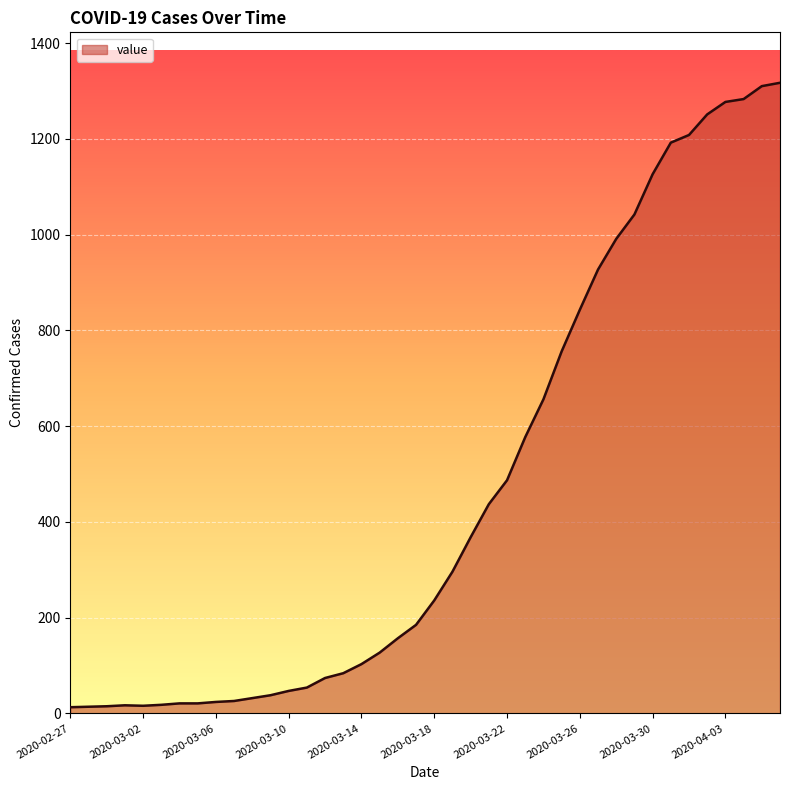

What is the greatest value displayed?

1317